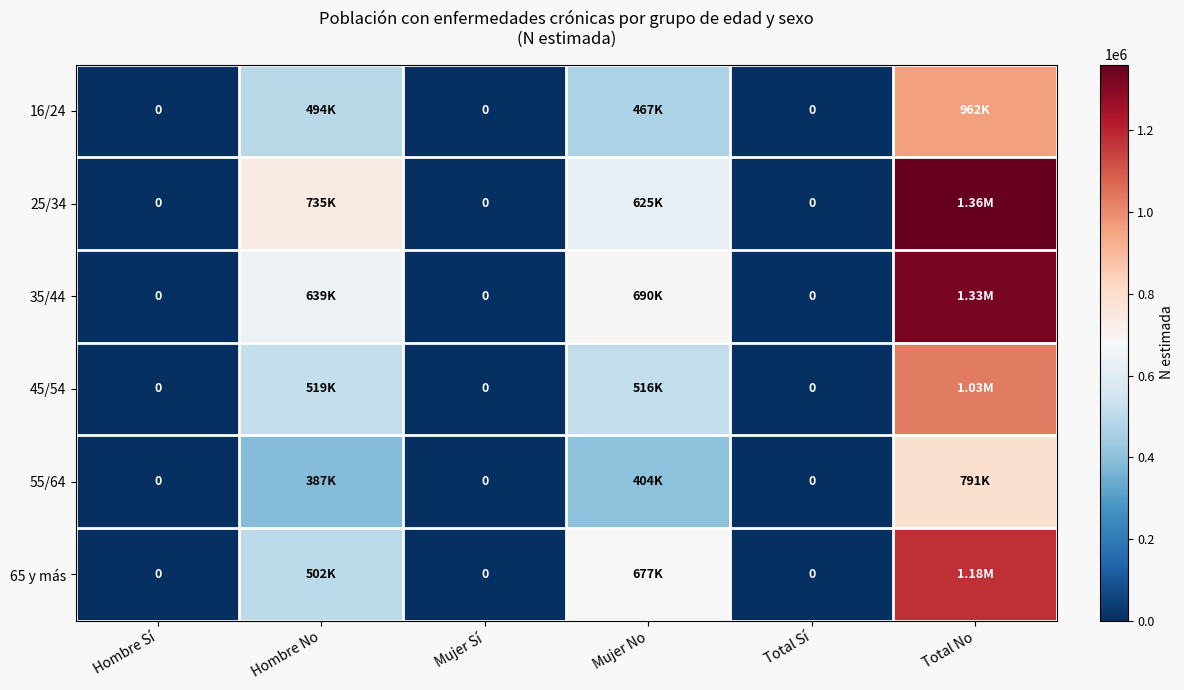

The 25/34 series shows 735489 at Hombre No. True or false?

True